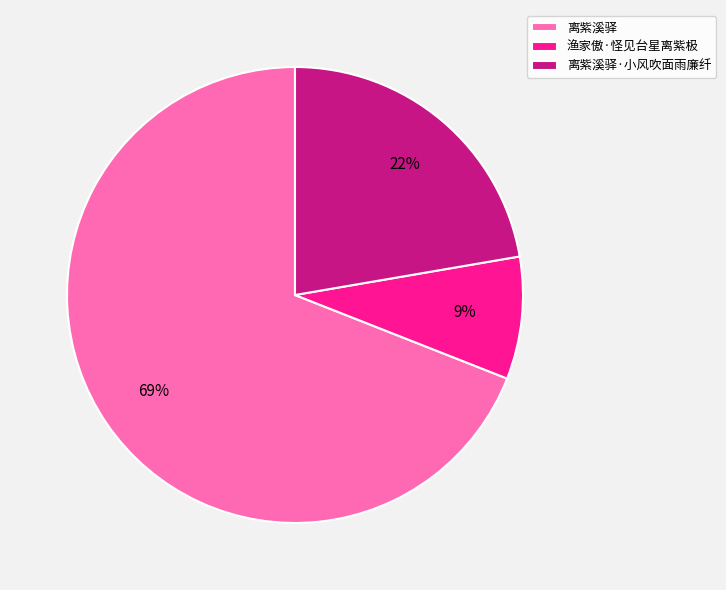

What is the ratio of the value at 离紫溪驿 to the value at 离紫溪驿·小风吹面雨廉纤?

3.1